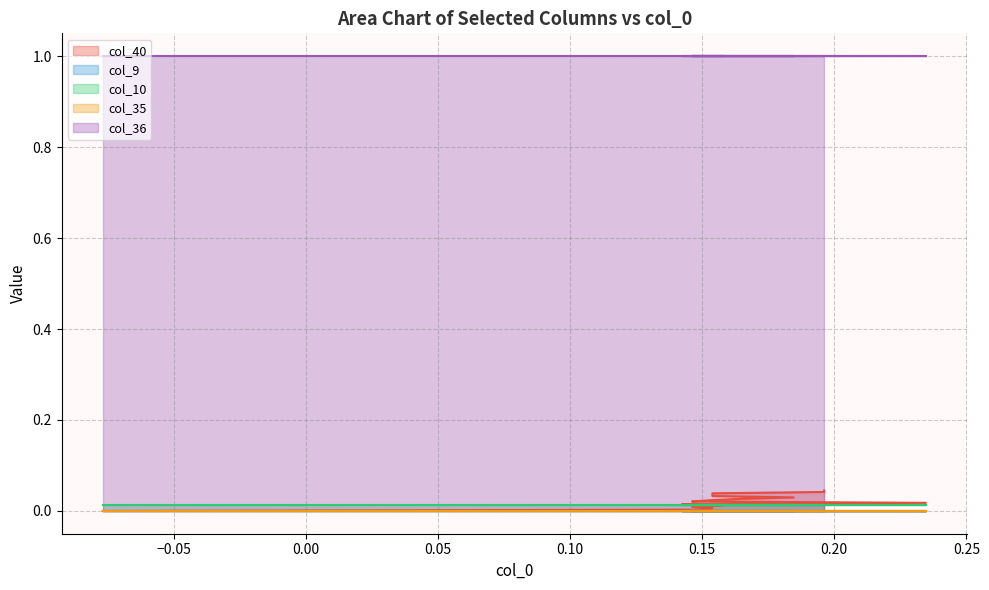

True or false: col_40 has a value of 0.0 at 10.

False